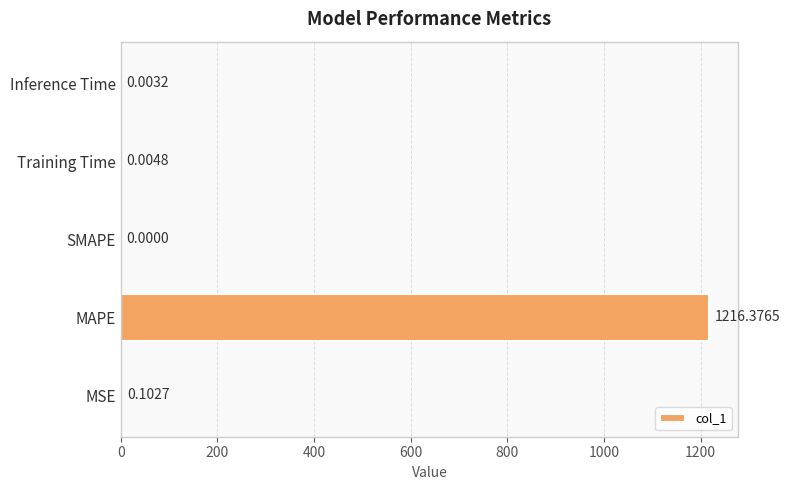

What is the maximum value shown in the chart?

1216.4